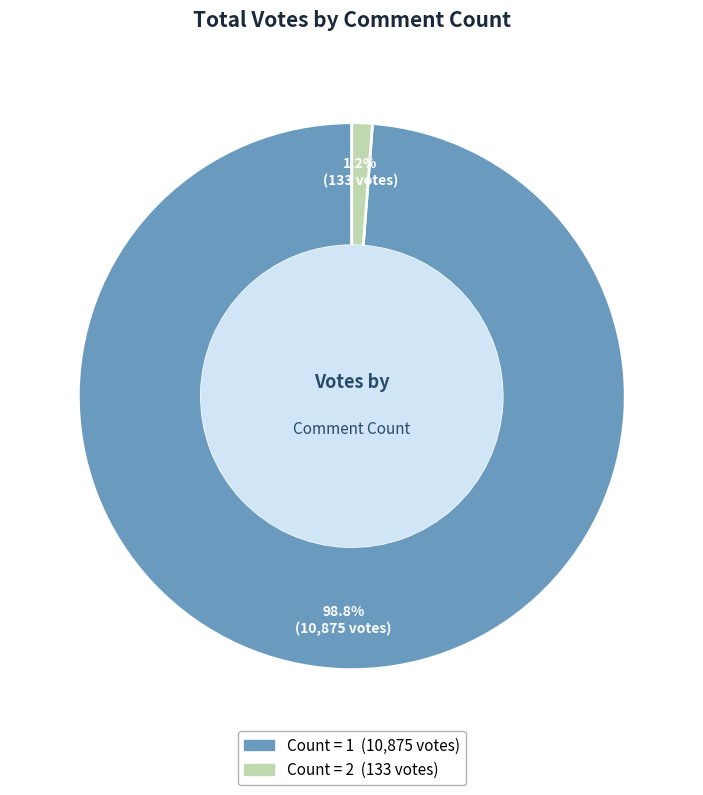

Does any single category account for the majority?

Yes